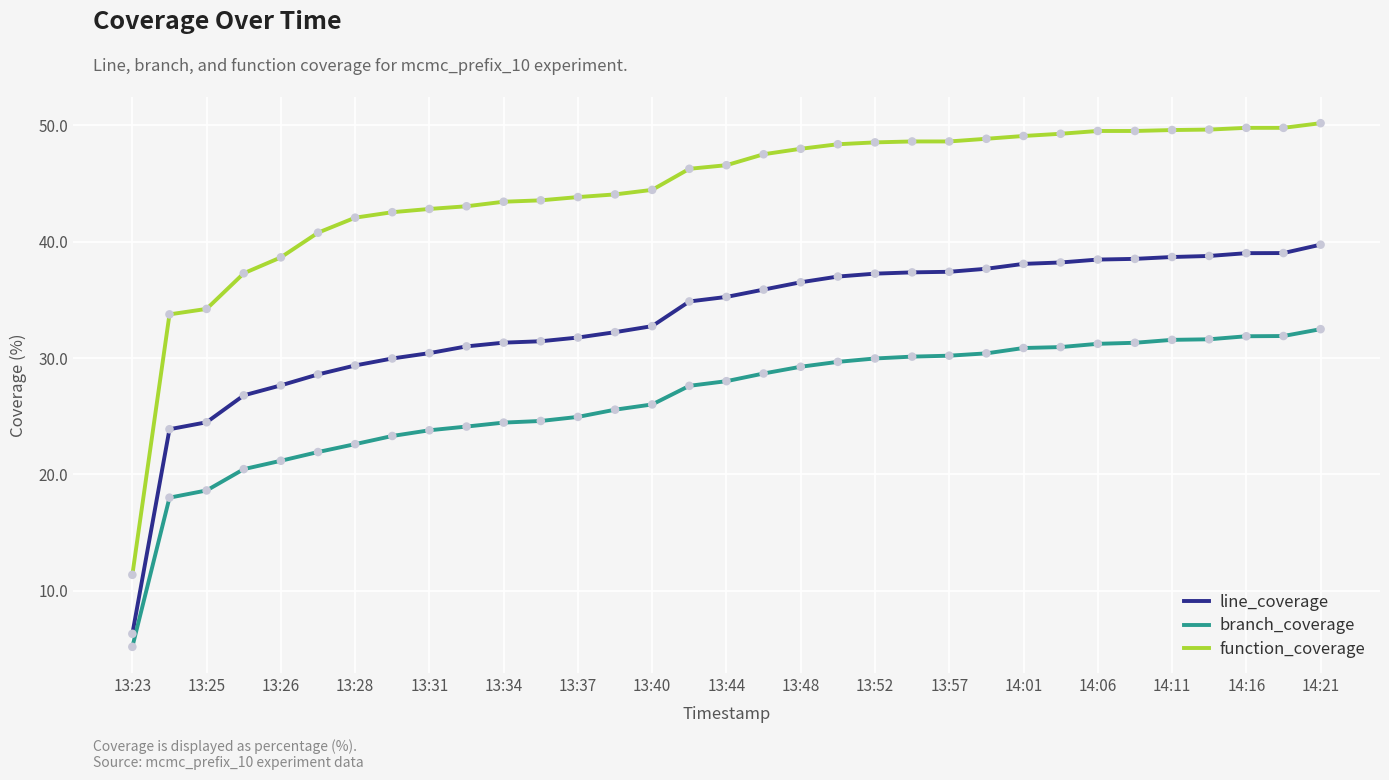

What are all the series names shown in the legend?

line_coverage, branch_coverage, function_coverage